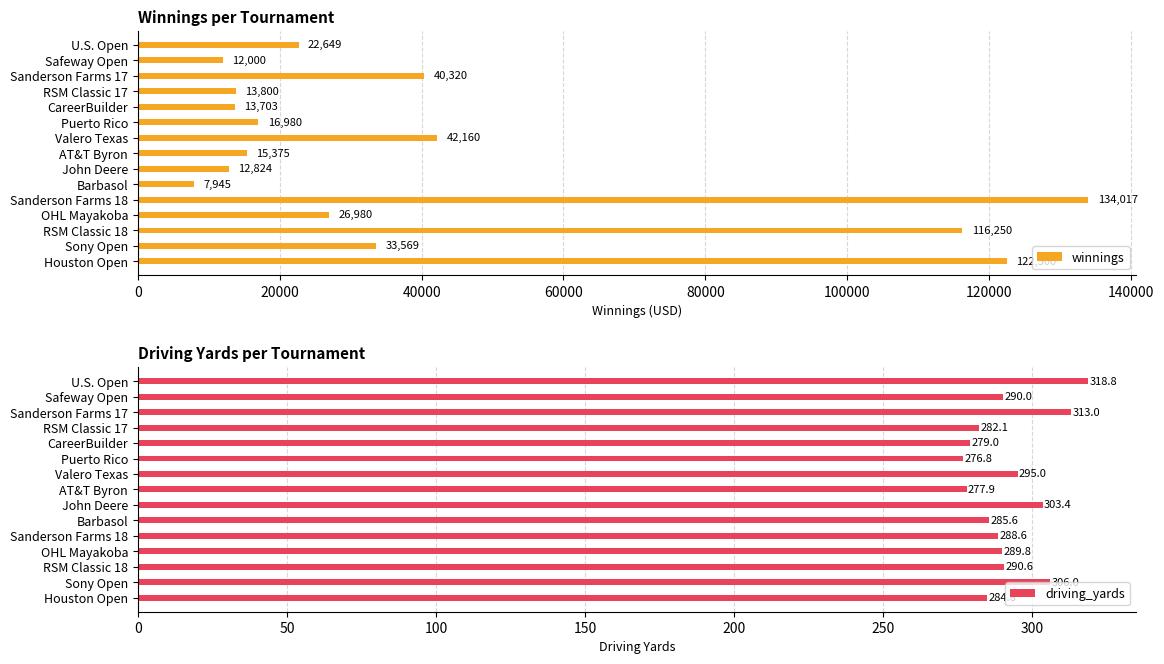

What is the difference between the second highest and minimum values in the winnings series?

114555